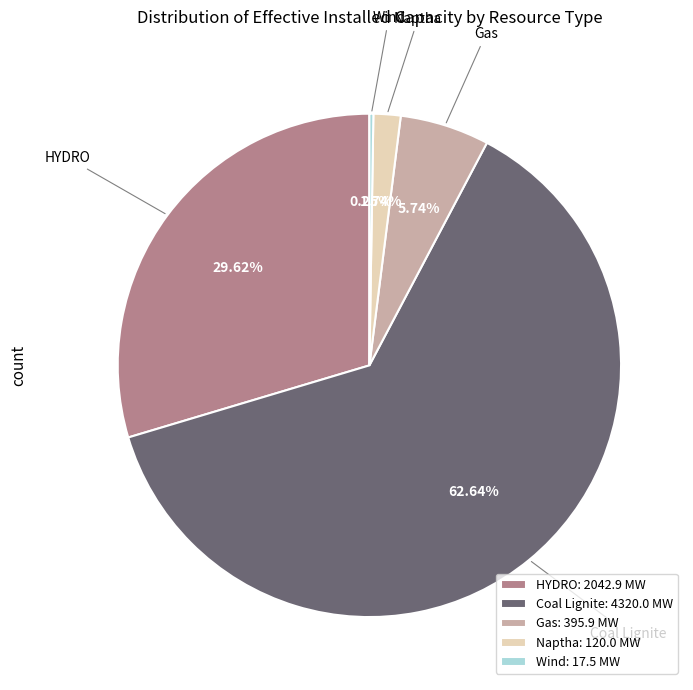

To the nearest percent, what is the difference between the largest and smallest slice percentages?

62%